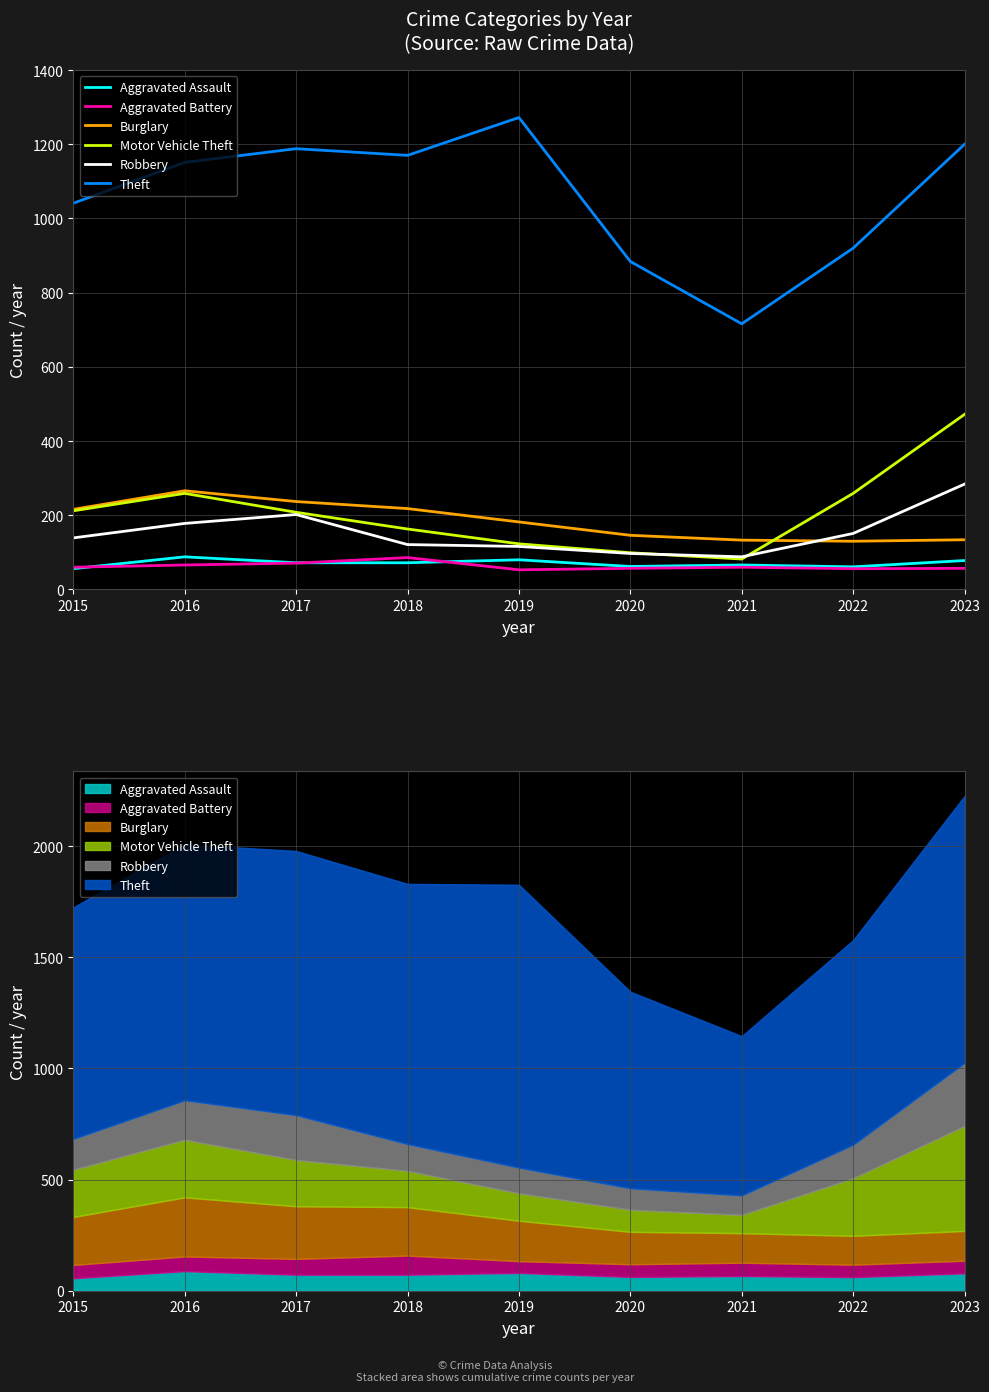

Reading right to left, list all the values displayed in this chart.

Aggravated Assault: 78	61	66	62	80	72	72	88	56
Aggravated Battery: 57	56	60	57	53	86	71	66	60
Burglary: 134	130	133	146	182	218	237	266	216
Motor Vehicle Theft: 472	259	82	99	123	163	208	259	212
Robbery: 284	151	88	97	116	121	202	178	139
Theft: 1200	920	716	884	1272	1170	1188	1151	1041